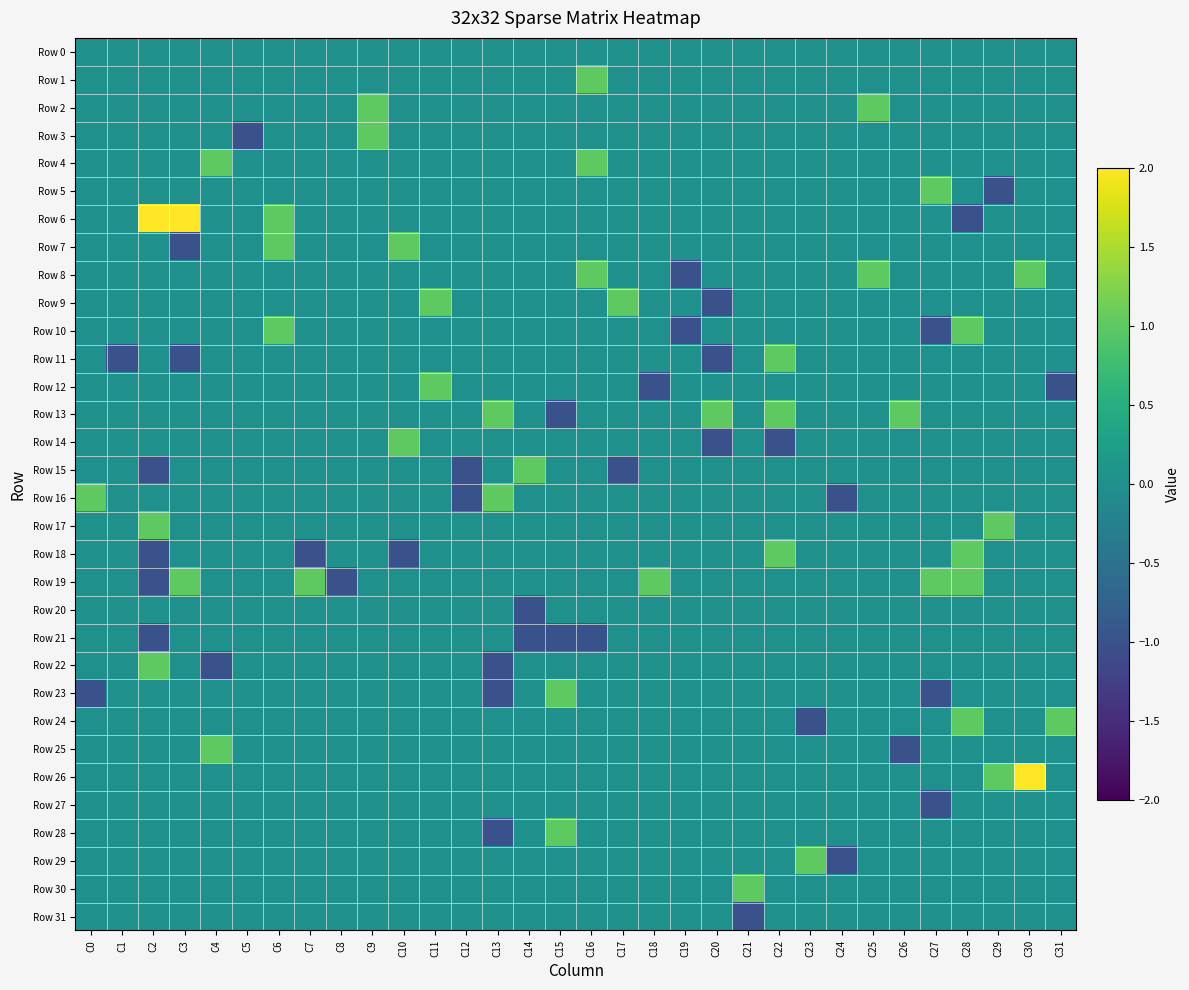

Which has a higher value, C1 or C4?

C1